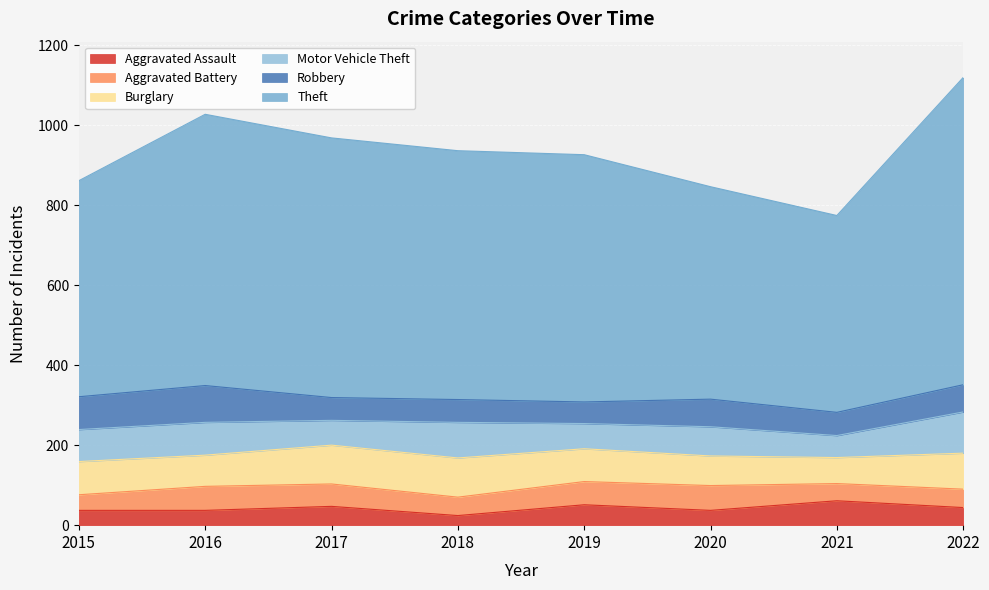

Which series has the widest spread of values?

Theft